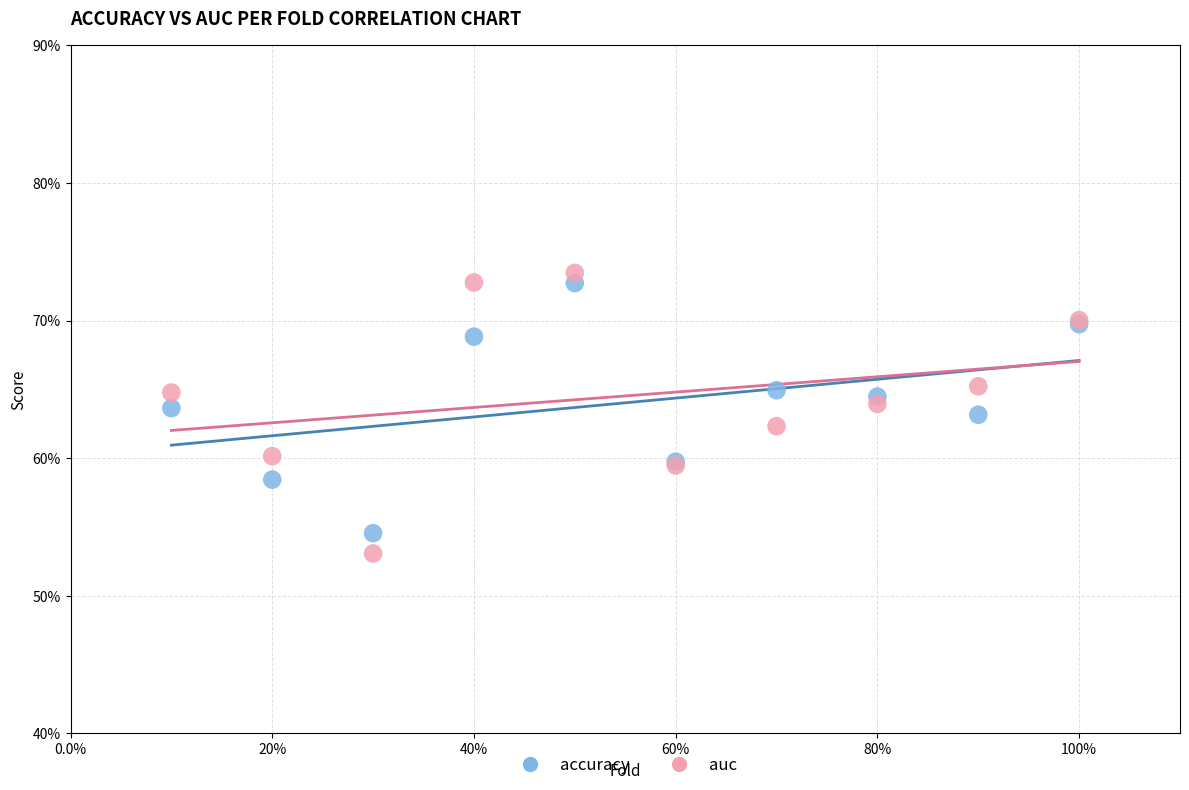

What are all the series names shown in the legend?

accuracy, auc